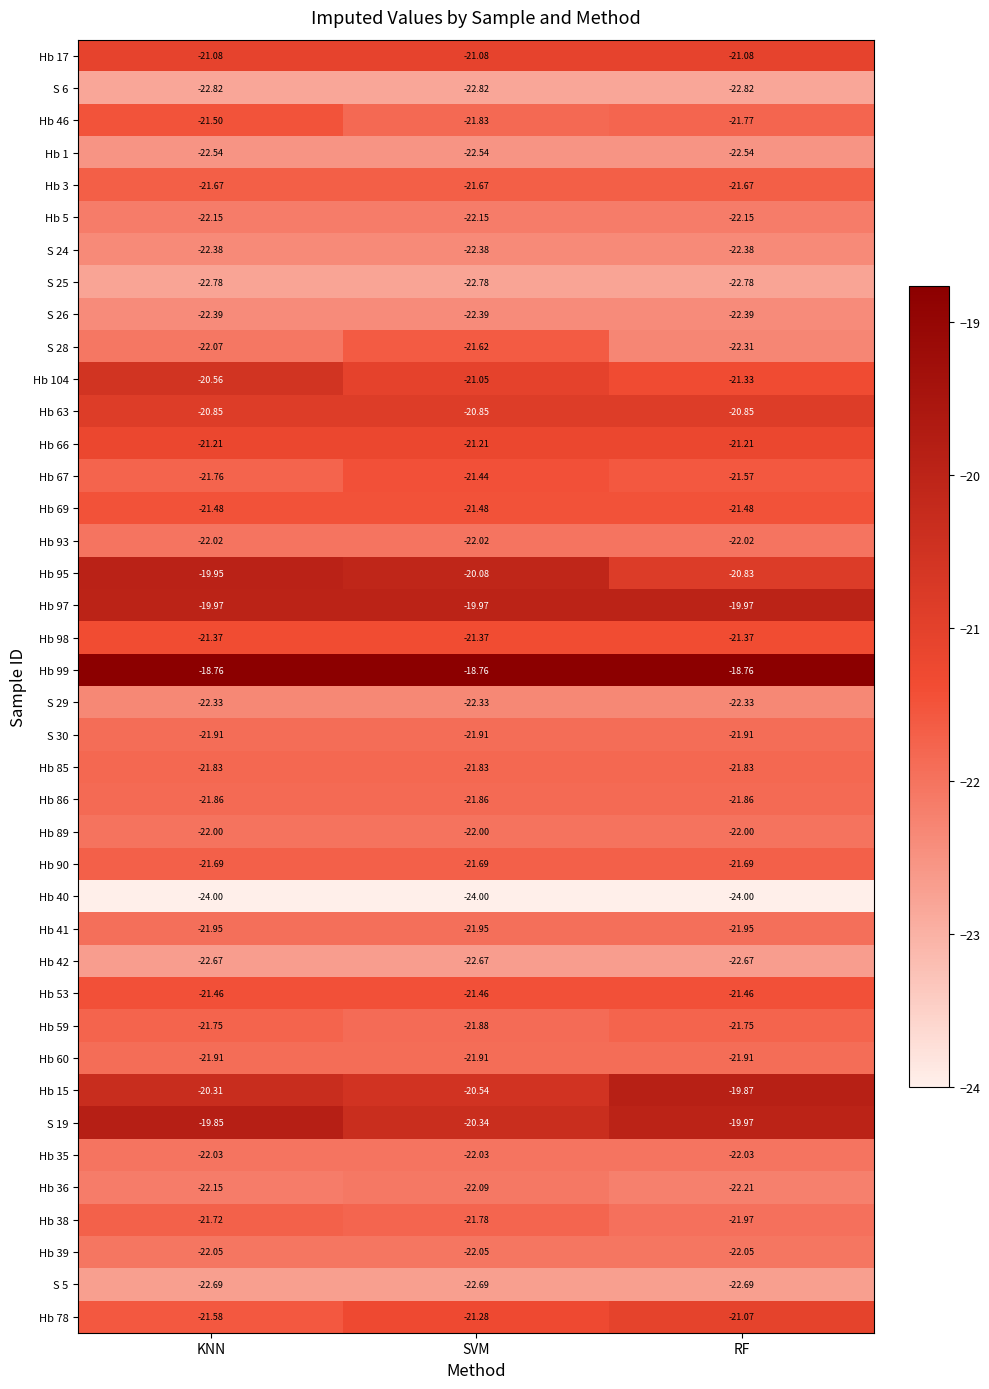

Where is S 28 nearest to the value -21?

SVM